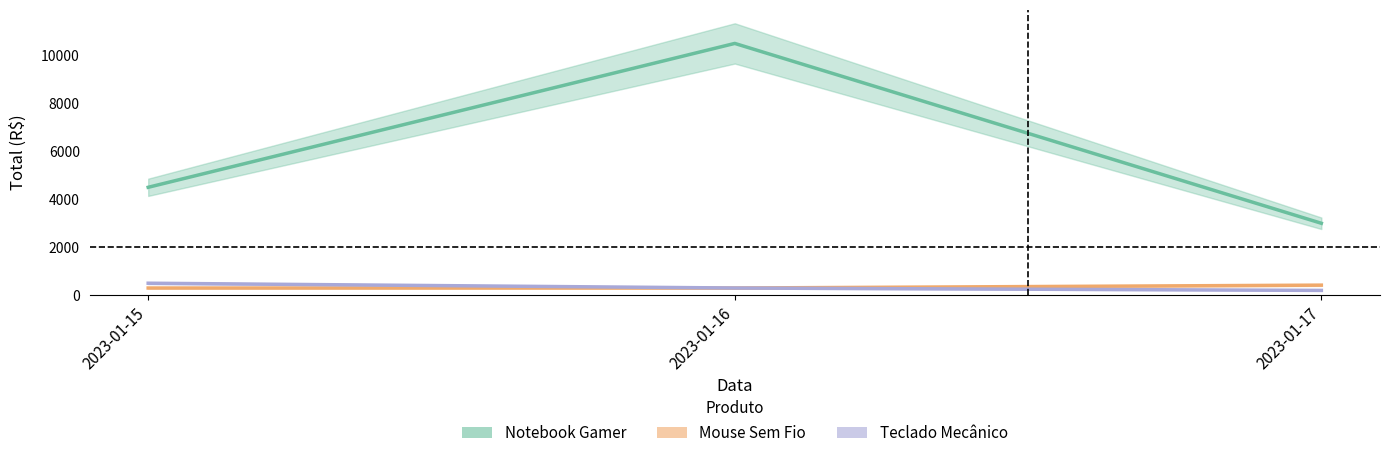

Is it true that Notebook Gamer equals 10500 at 2023-01-16?

True